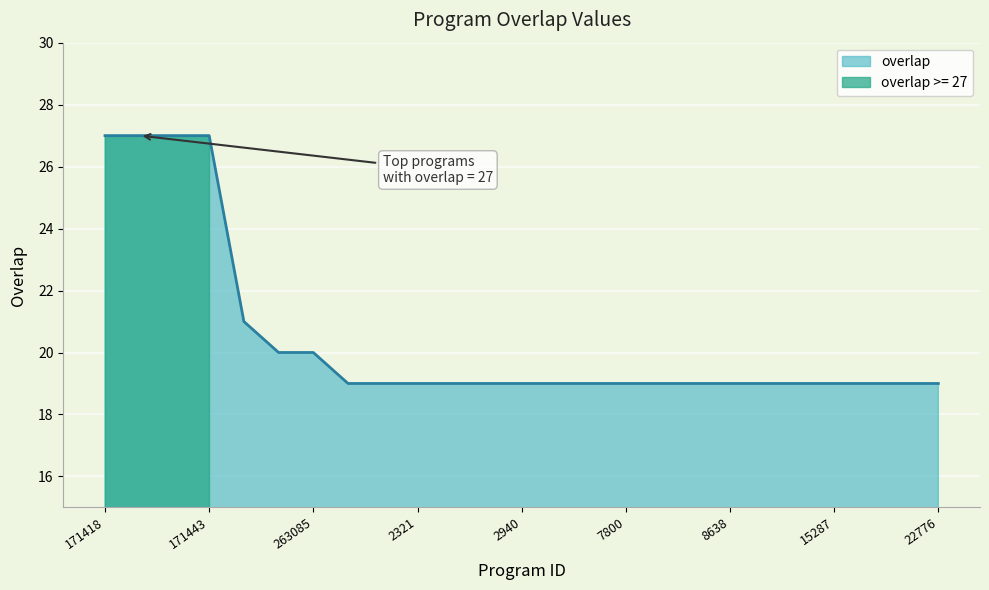

Reading left to right, list all the values displayed in this chart.

27	27	27	27	21	20	20	19	19	19	19	19	19	19	19	19	19	19	19	19	19	19	19	19	19